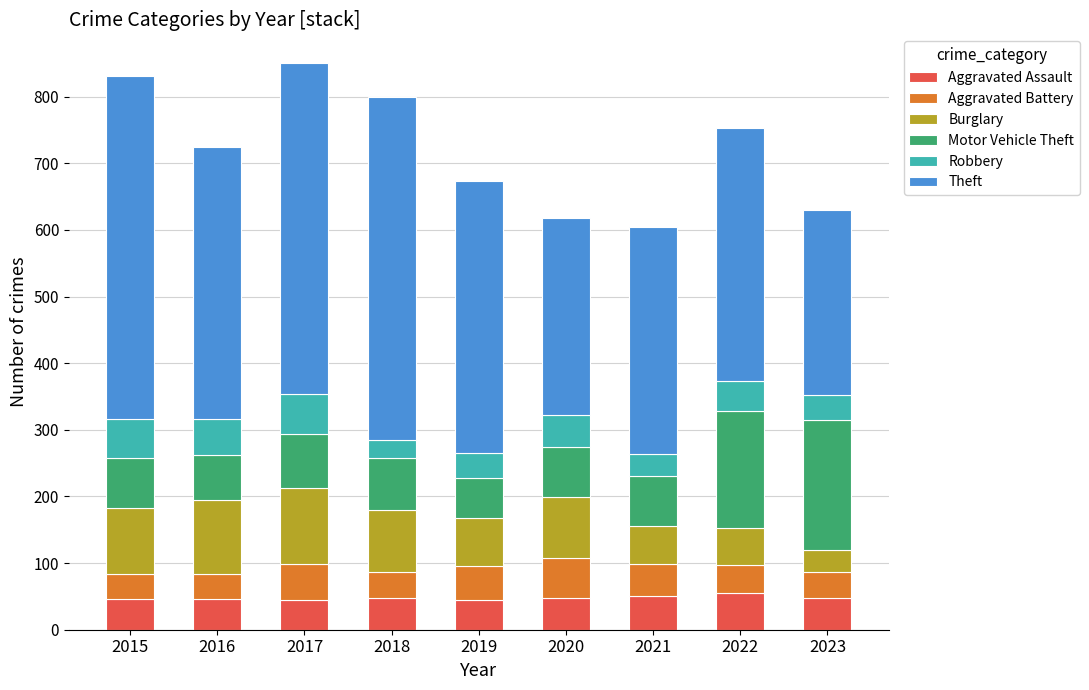

What is the total value across all series at 2017?

851